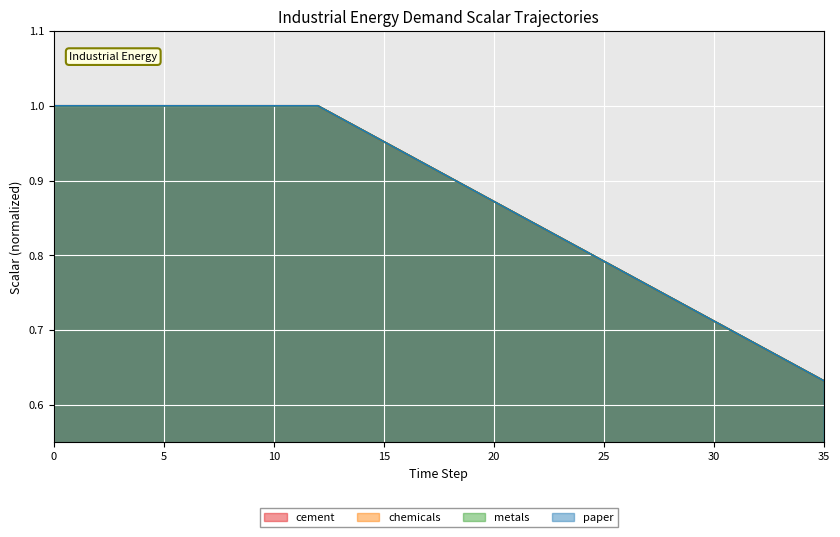

Between 2 and 27, which series saw the biggest shift?

cement